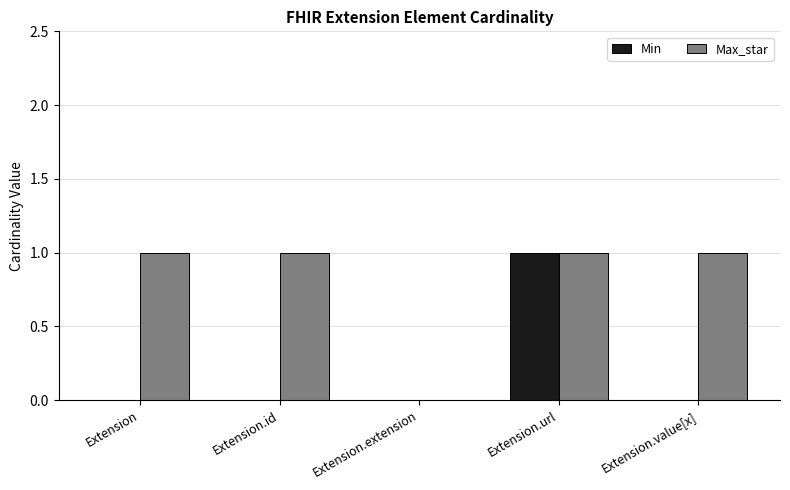

The value of Min at Extension is 0. True or false?

True